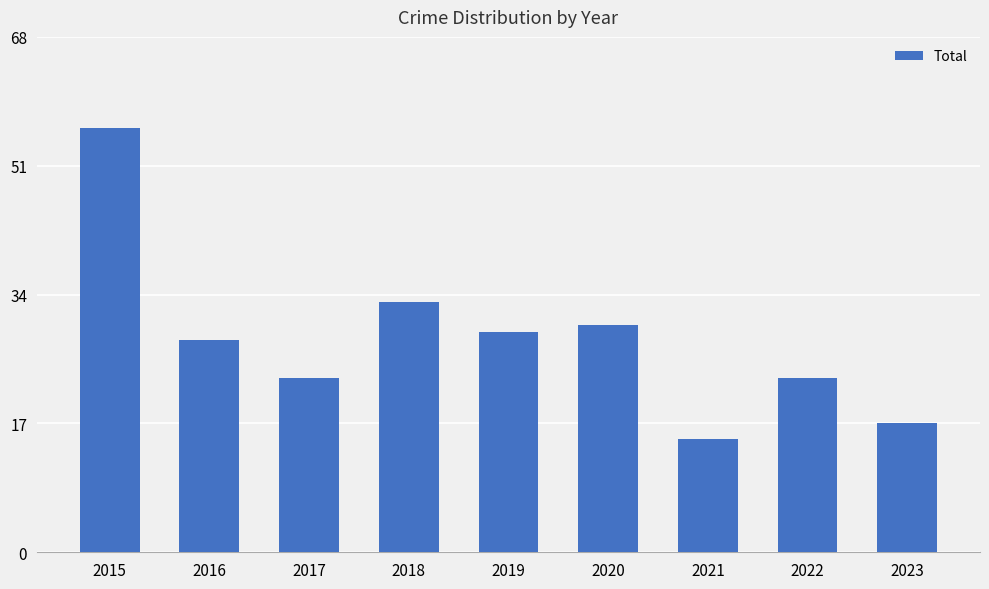

What is the difference between the maximum and second lowest values?

39